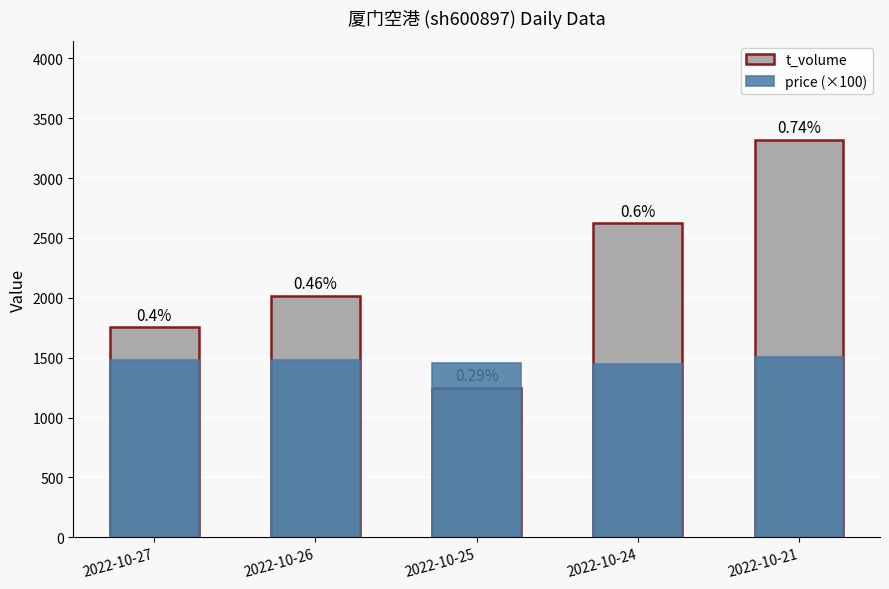

What is the value of the price (×100) bar at the 1st from the left?

1483